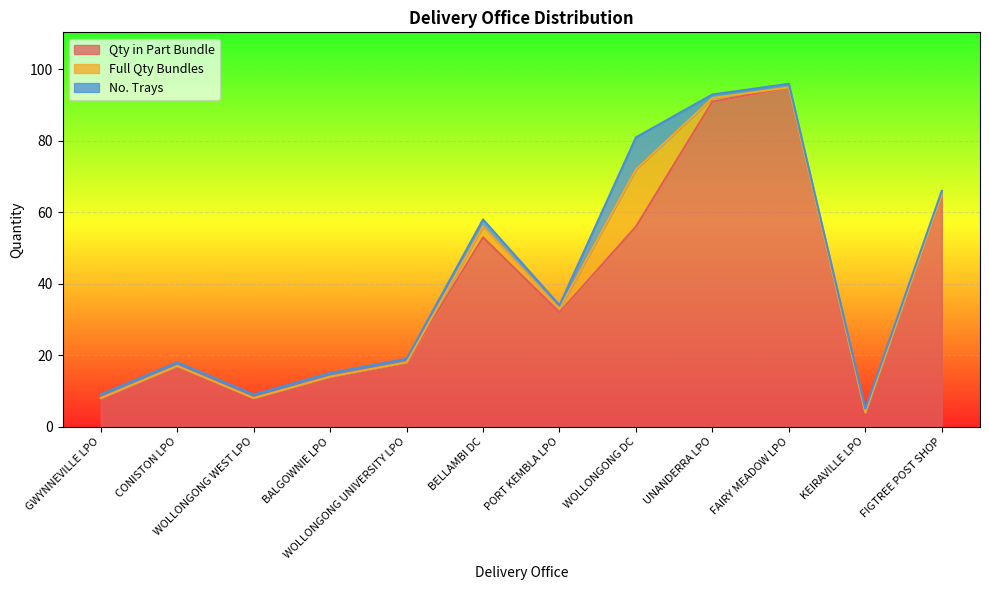

Does the chart display data point markers on the line(s)?

No